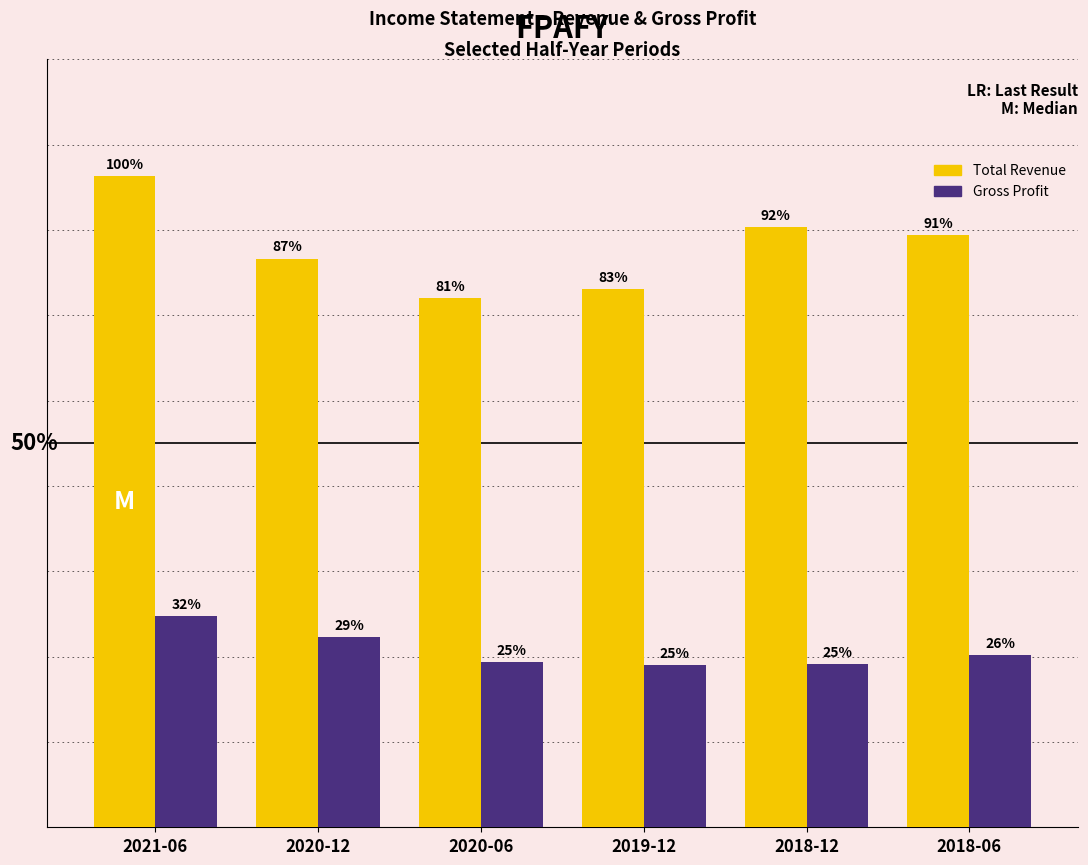

Rank the series by their average value, from lowest to highest.

Gross Profit, Total Revenue